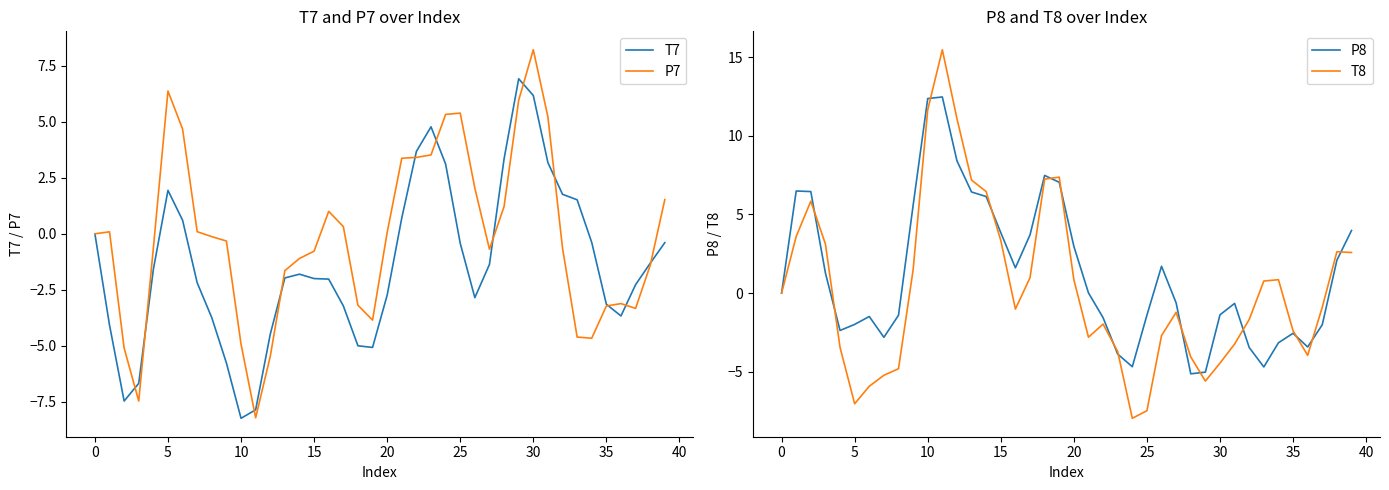

Reading right to left, what are all the values shown in this chart?

T7: -0.4	-1.3	-2.3	-3.7	-3.1	-0.4	1.5	1.8	3.2	6.2	6.9	3.3	-1.4	-2.9	-0.4	3.1	4.8	3.7	0.7	-2.7	-5.1	-5.0	-3.2	-2.0	-2.0	-1.8	-2.0	-4.5	-7.9	-8.2	-5.8	-3.8	-2.2	0.6	1.9	-1.6	-6.7	-7.5	-4.1	0.0
P7: 1.5	-1.4	-3.3	-3.1	-3.2	-4.7	-4.6	-0.6	5.2	8.2	6.0	1.2	-0.7	2.0	5.4	5.3	3.5	3.4	3.4	0.1	-3.9	-3.2	0.3	1.0	-0.8	-1.1	-1.6	-5.5	-8.2	-4.9	-0.3	-0.1	0.1	4.7	6.4	-0.6	-7.5	-5.1	0.1	-0.0
P8: 4.0	2.1	-2.0	-3.4	-2.6	-3.2	-4.7	-3.5	-0.7	-1.4	-5.0	-5.1	-0.6	1.7	-1.4	-4.7	-3.9	-1.6	0.0	3.0	7.0	7.5	3.7	1.6	3.8	6.1	6.4	8.4	12.5	12.4	5.6	-1.4	-2.8	-1.5	-2.0	-2.4	1.3	6.5	6.5	-0.0
T8: 2.6	2.6	-0.9	-4.0	-2.4	0.9	0.8	-1.7	-3.2	-4.5	-5.6	-4.1	-1.2	-2.7	-7.5	-8.0	-3.7	-2.0	-2.8	0.9	7.4	7.3	1.0	-1.0	3.4	6.5	7.2	11.1	15.5	11.7	1.5	-4.8	-5.2	-5.9	-7.0	-3.5	3.1	5.8	3.6	0.0